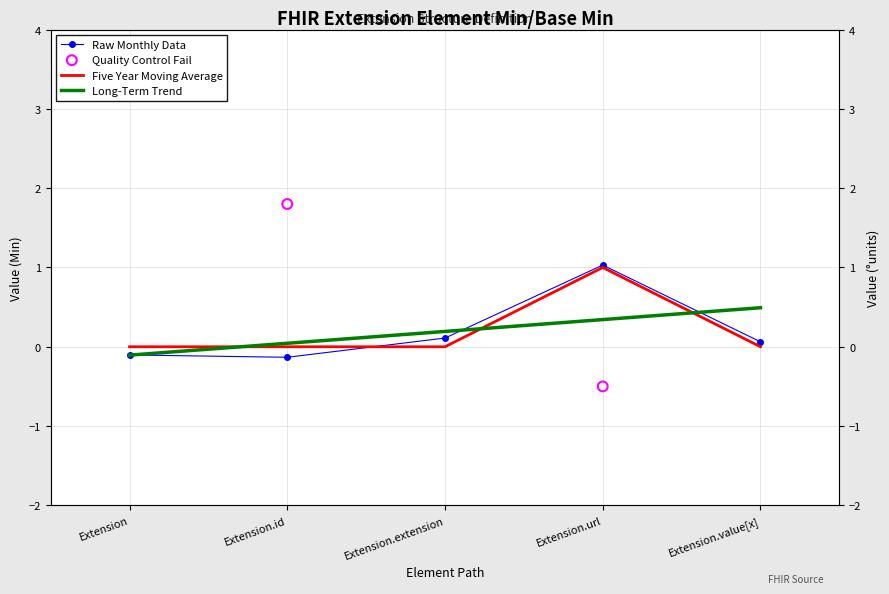

Which has a higher value, Extension.extension or Extension?

Extension.extension